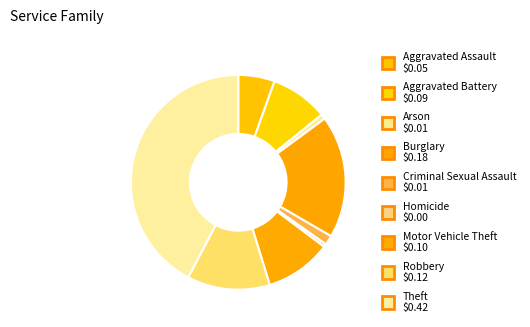

How many slices are in this pie chart?

9